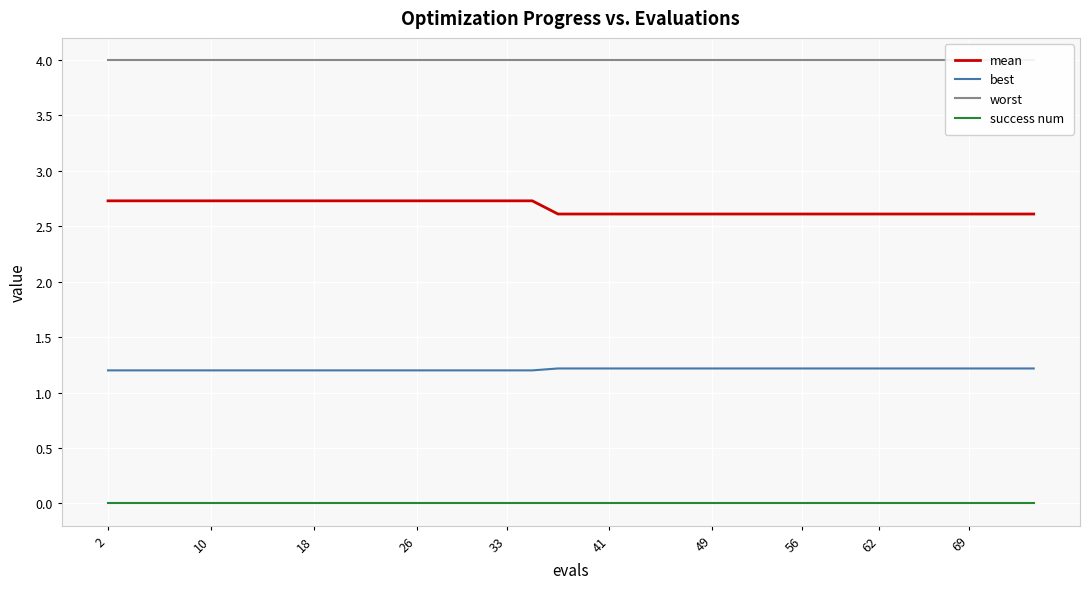

True or false: worst and best cross at least once.

False